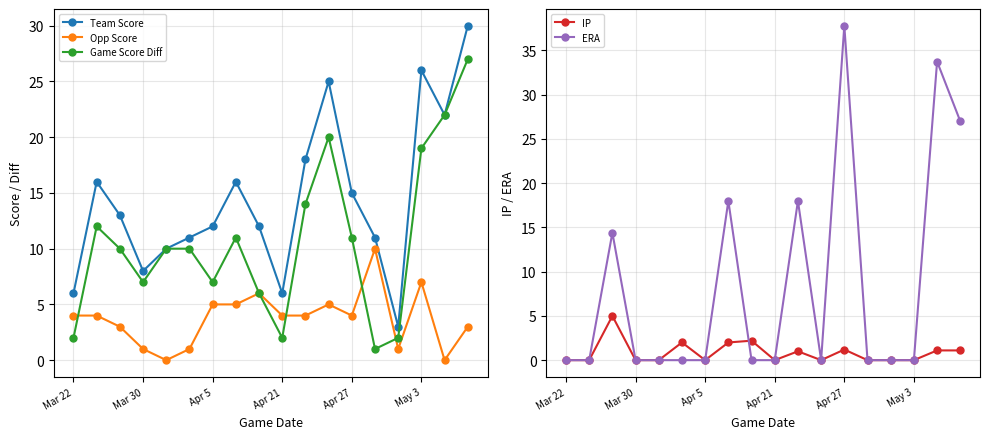

What is the difference between the maximum and minimum values in the ERA series?

37.8